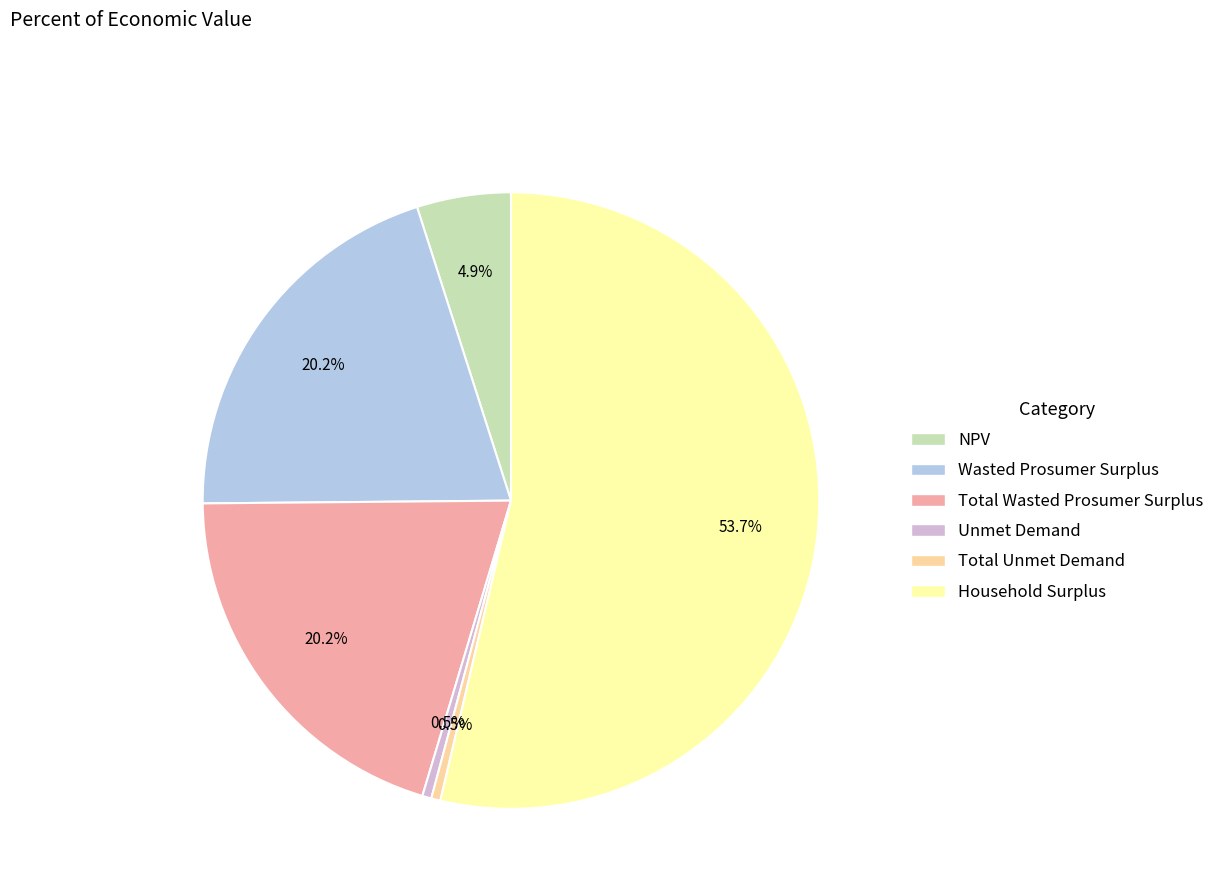

What is the ratio of the value at NPV to the value at Total Unmet Demand?

10.3